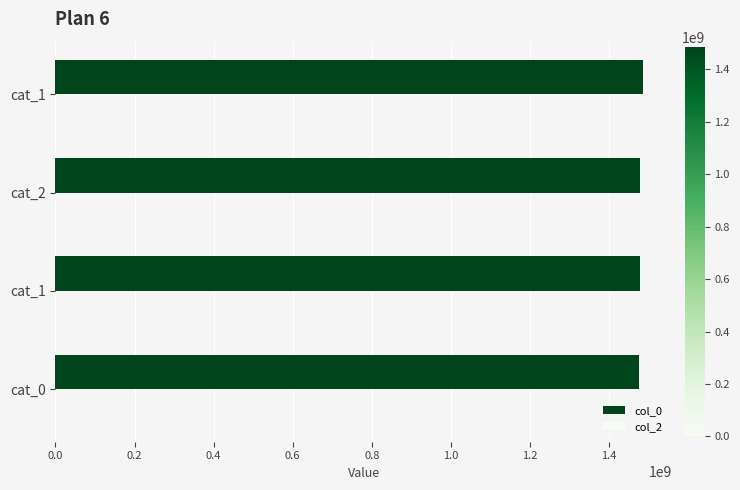

Does the chart contain any negative values?

No